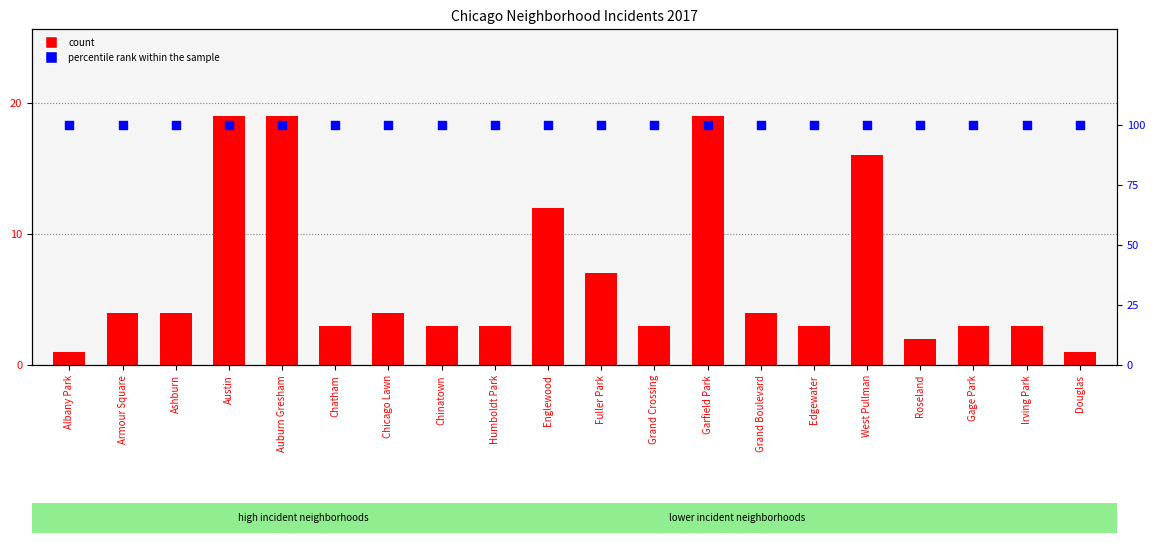

Which series has the largest Y range (max minus min)?

count